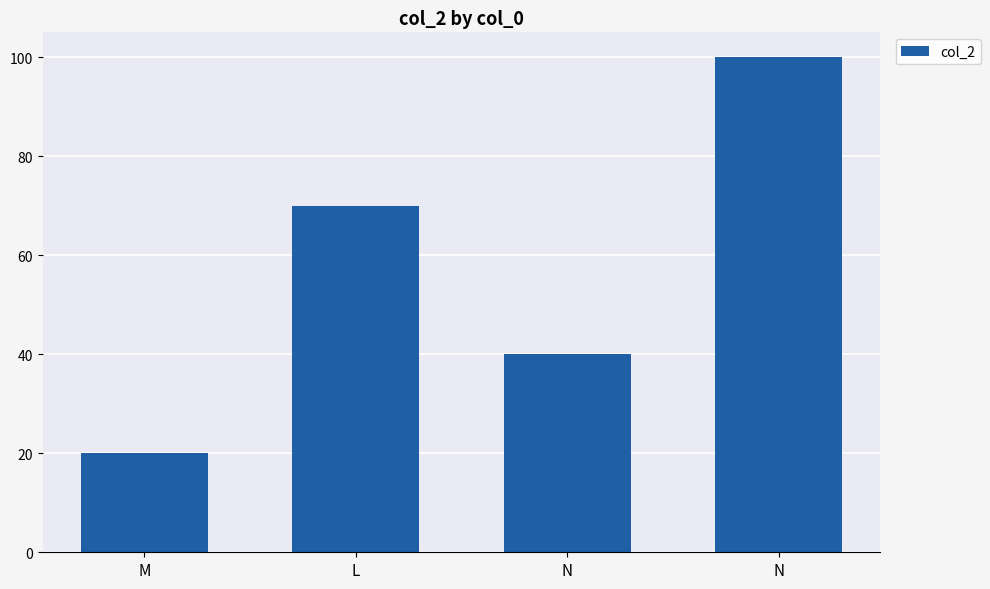

Where is the data nearest to the value 60?

L